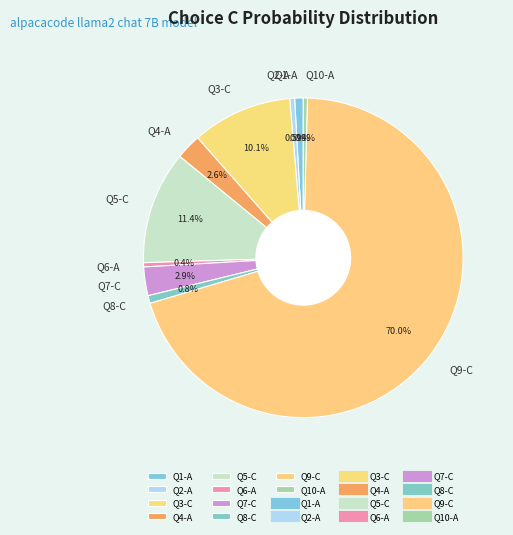

Between Q1-A and Q3-C, which is larger?

Q3-C